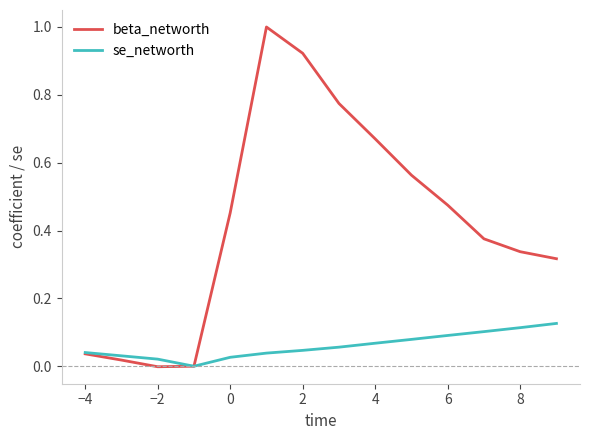

Which series has the largest total across all categories?

beta_networth